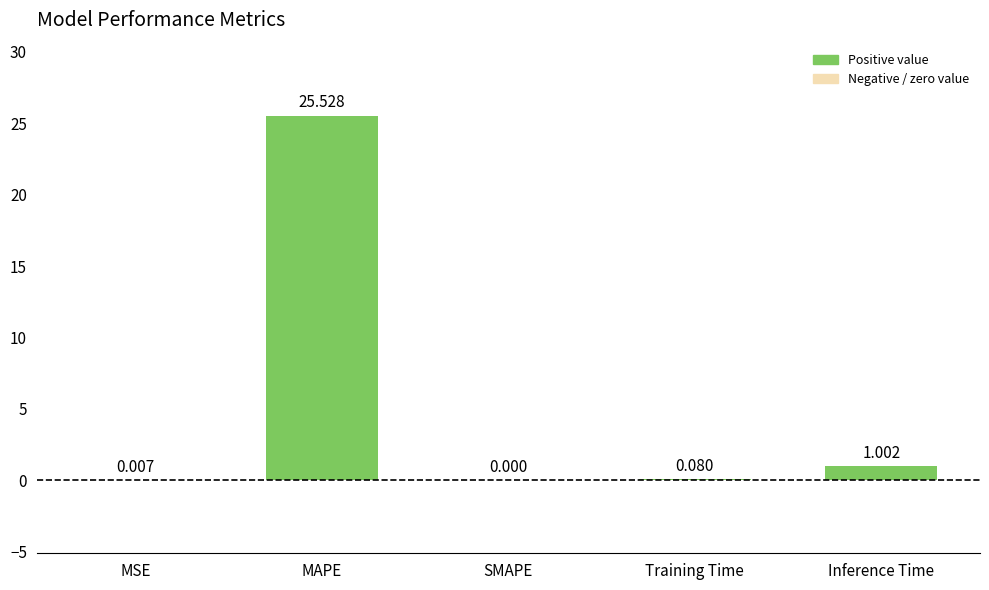

What is the maximum value shown in the chart?

25.5